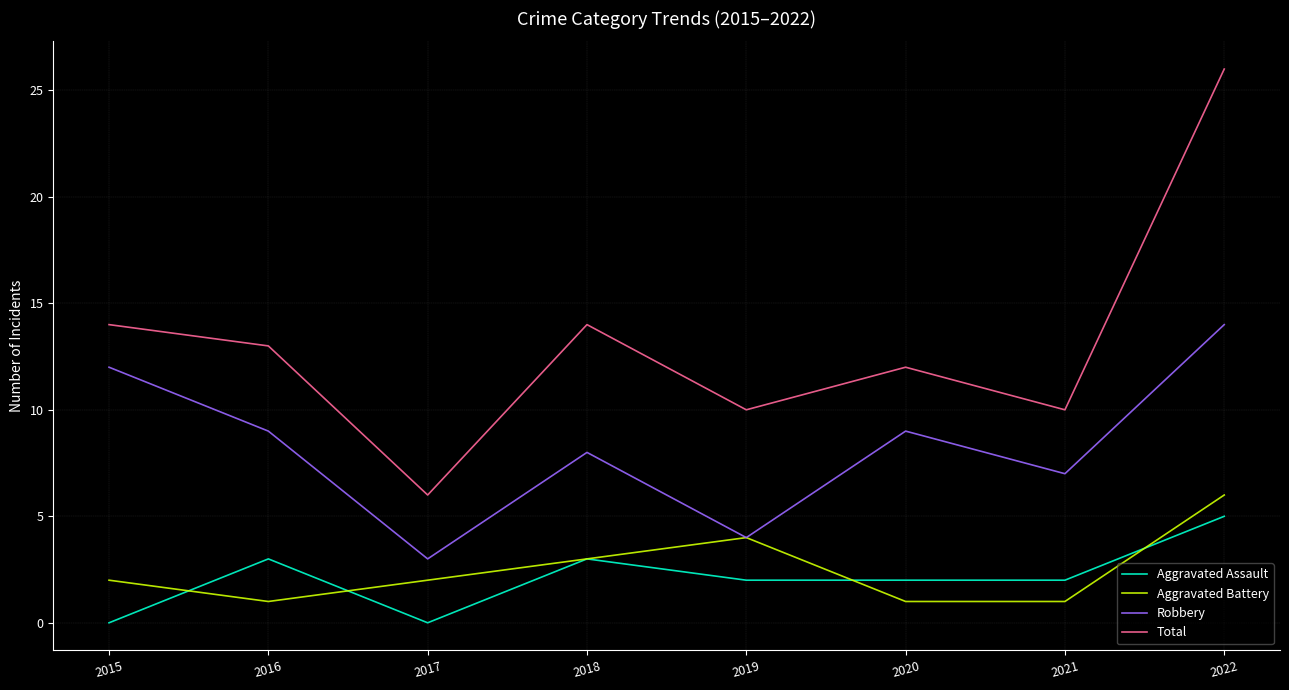

Rank the series by their maximum value, from highest to lowest.

Total, Robbery, Aggravated Battery, Aggravated Assault